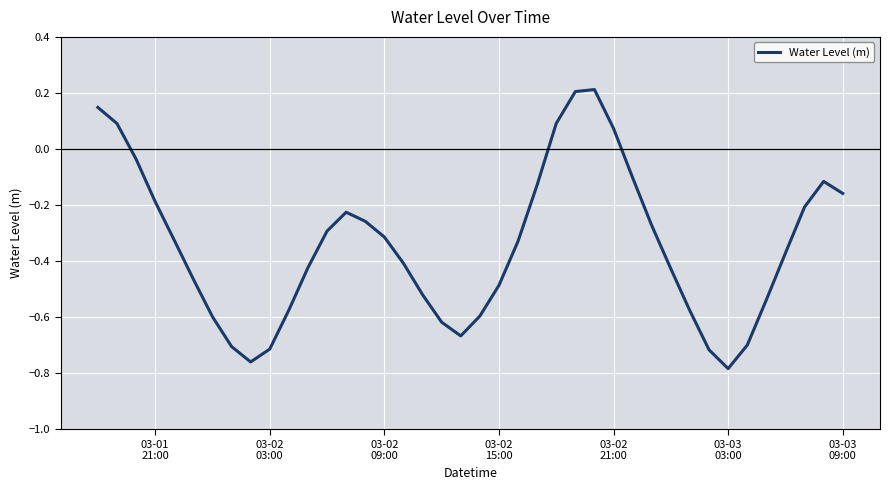

What is the difference between the maximum and minimum values?

1.0